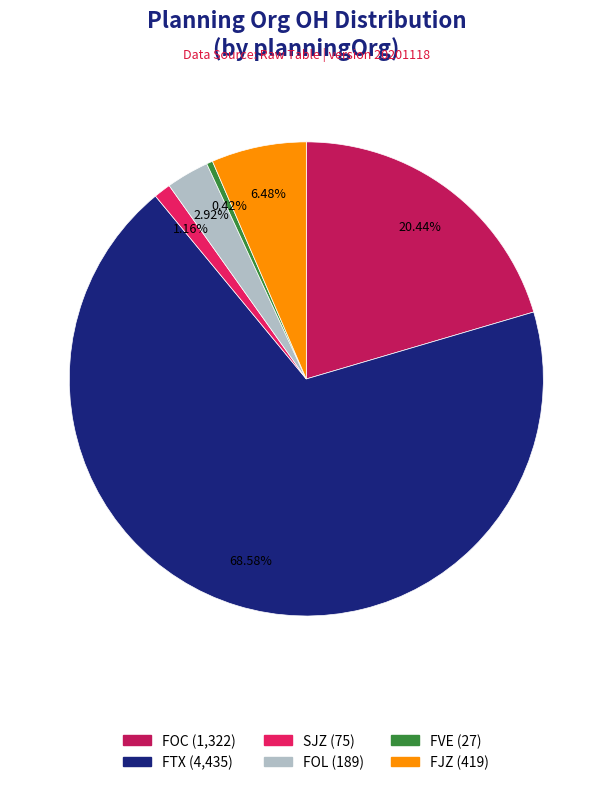

Is there a majority slice in this chart?

Yes